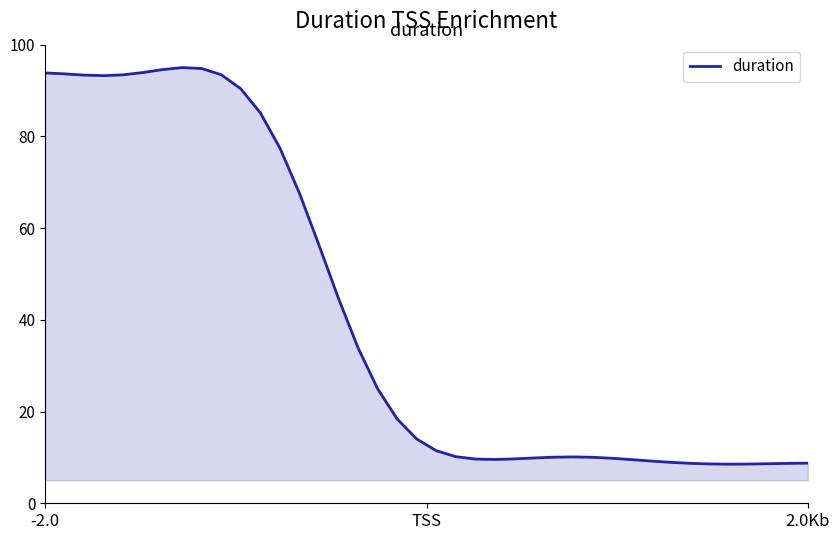

What is the difference between the maximum and minimum values?

86.5